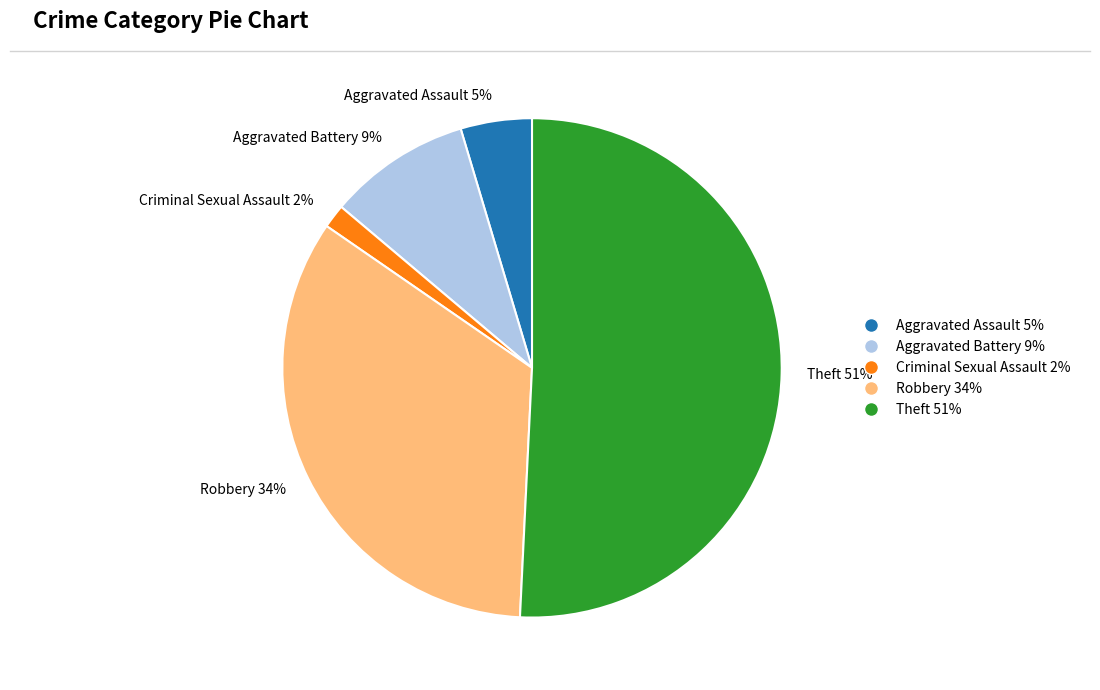

Which category has the biggest portion of the pie?

Theft